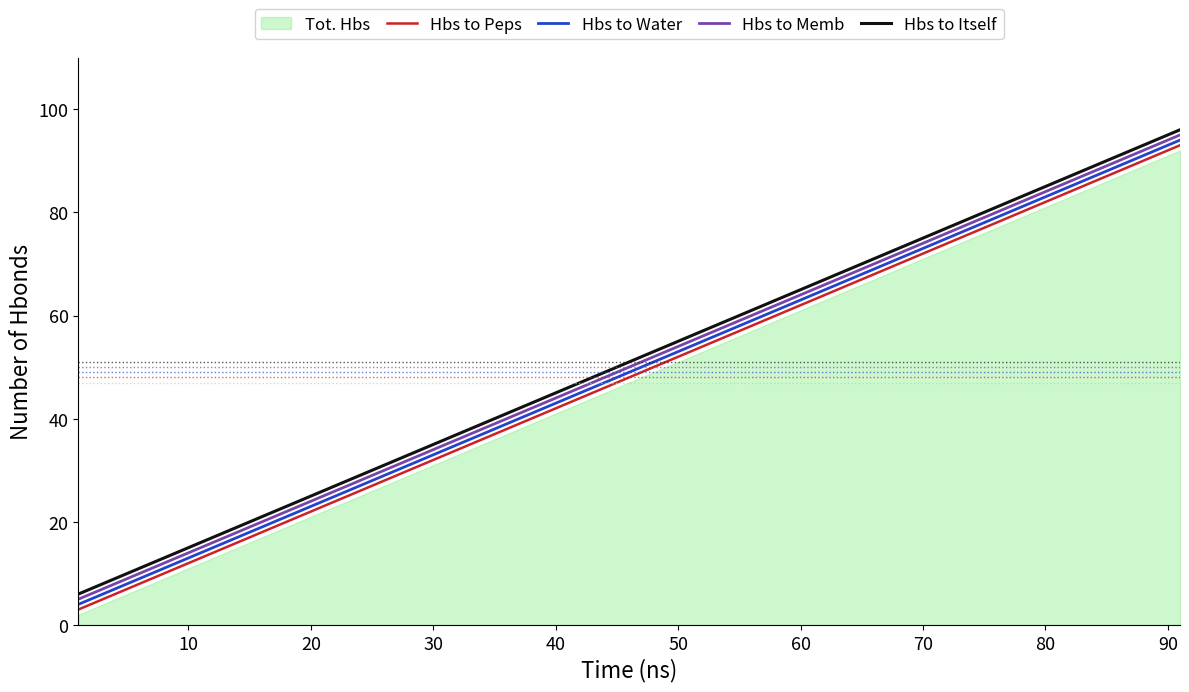

True or false: Hbs to Itself and Hbs to Water cross at least once.

False